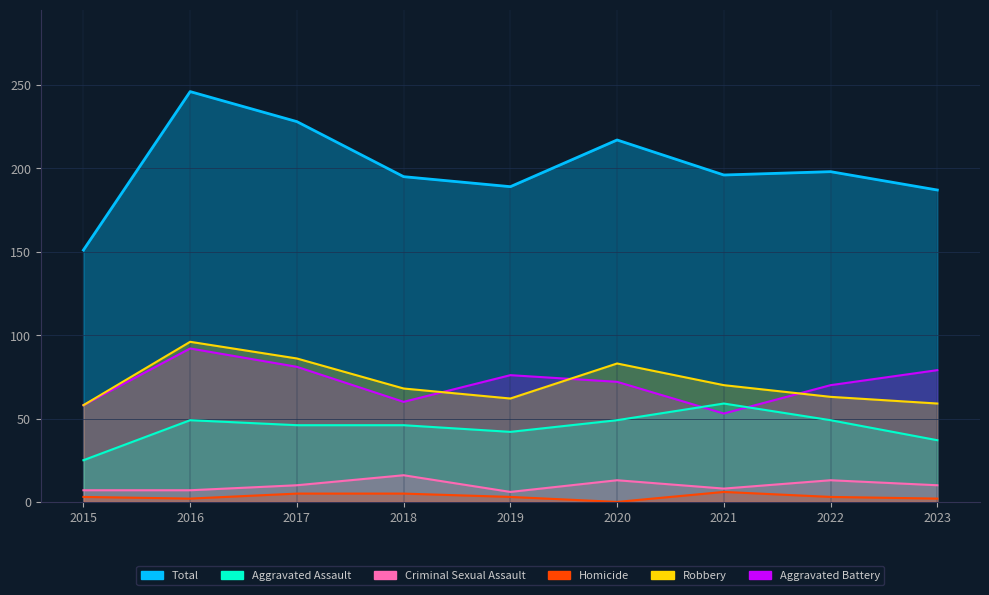

True or false: Criminal Sexual Assault has more than 1 points higher than both neighbors.

True